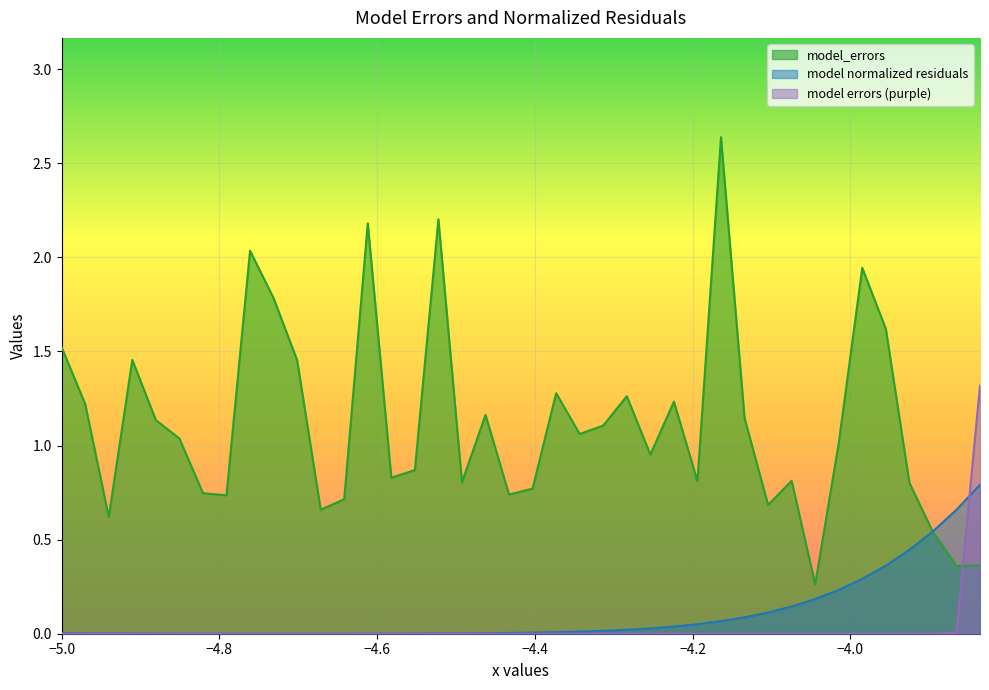

What is the value of the model_errors point at the 17th from the left?

2.2